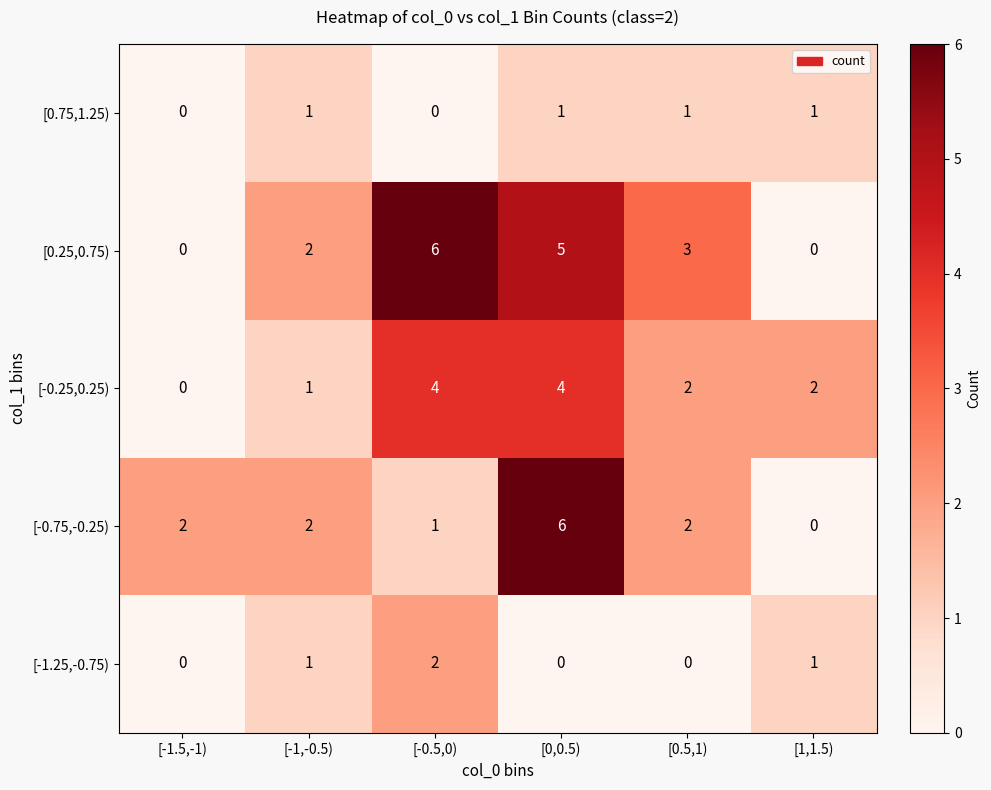

How many distinct data groups are displayed?

5